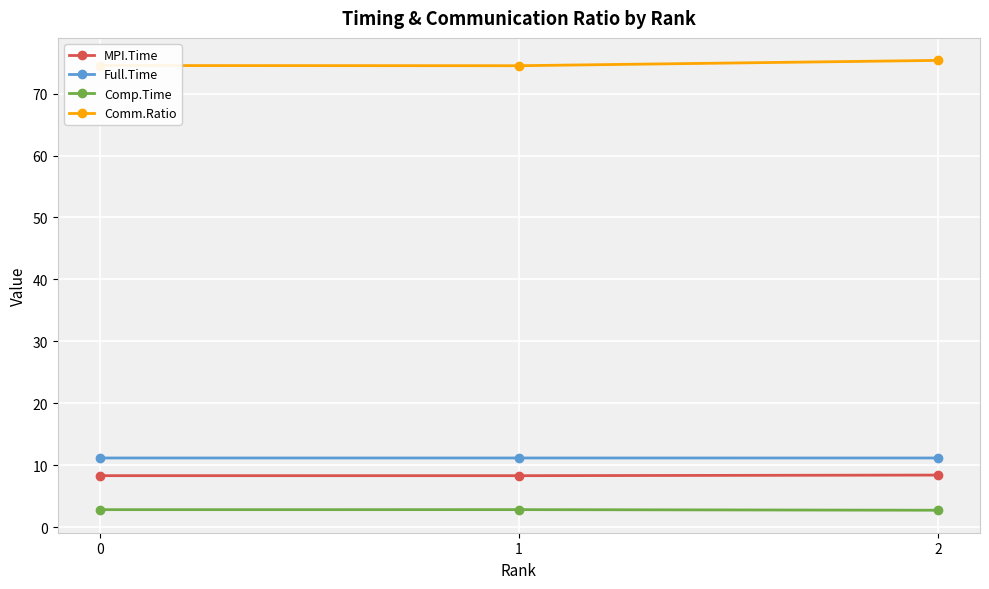

What is the sum of the MPI.Time values at 2 and 1?

16.8